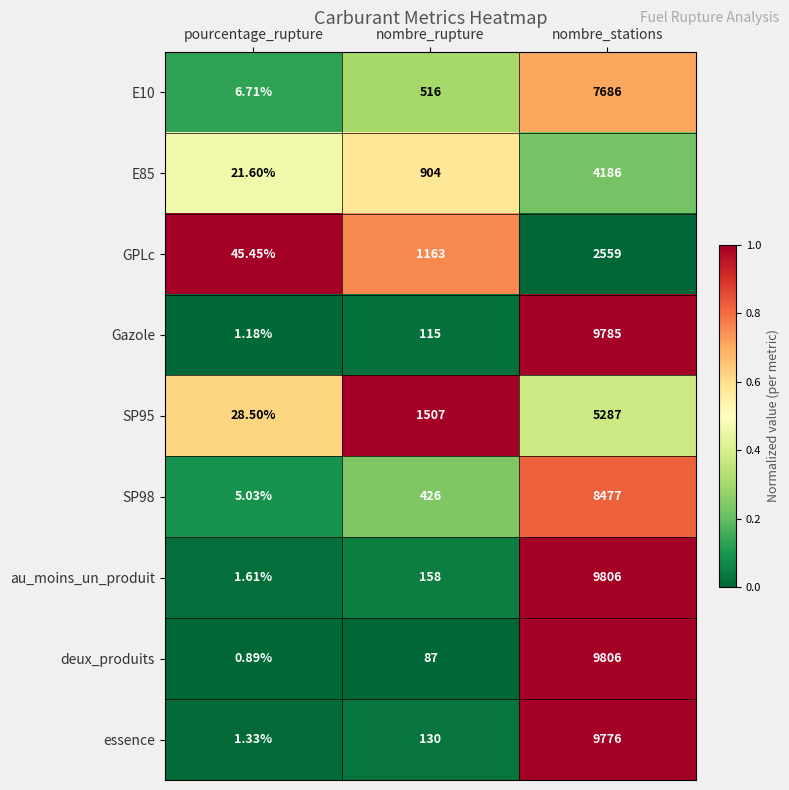

Where is E85 nearest to the value 2103?

nombre_rupture